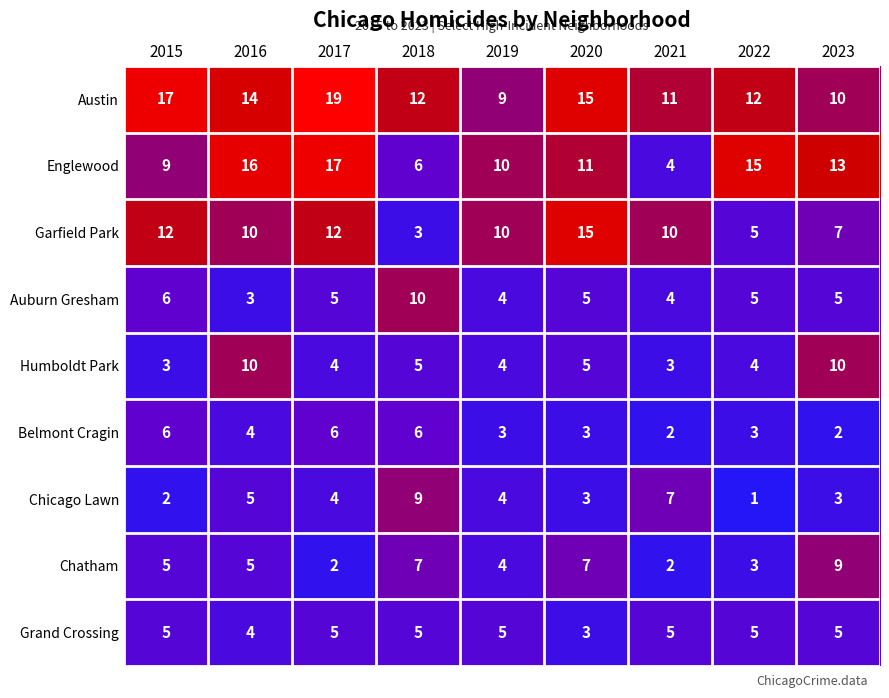

At which category does the chart reach its minimum across all series?

2022